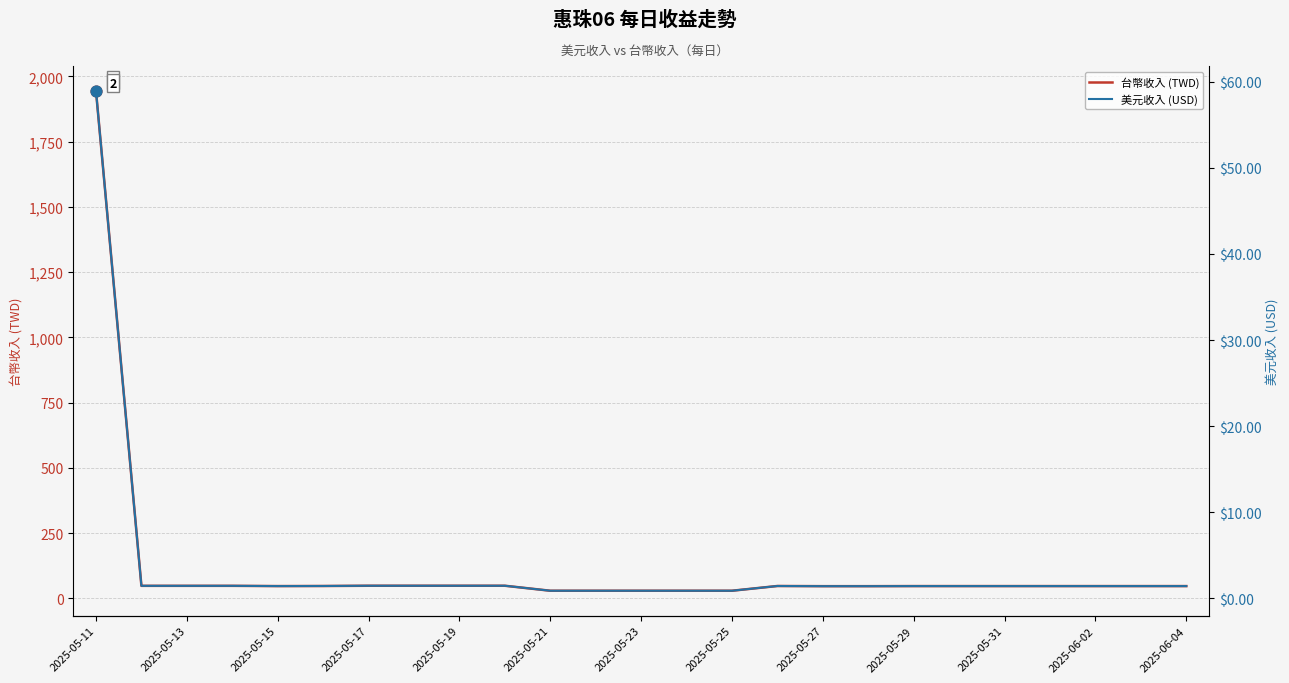

What are all the series names shown in the legend?

台幣收入 (TWD), 美元收入 (USD)